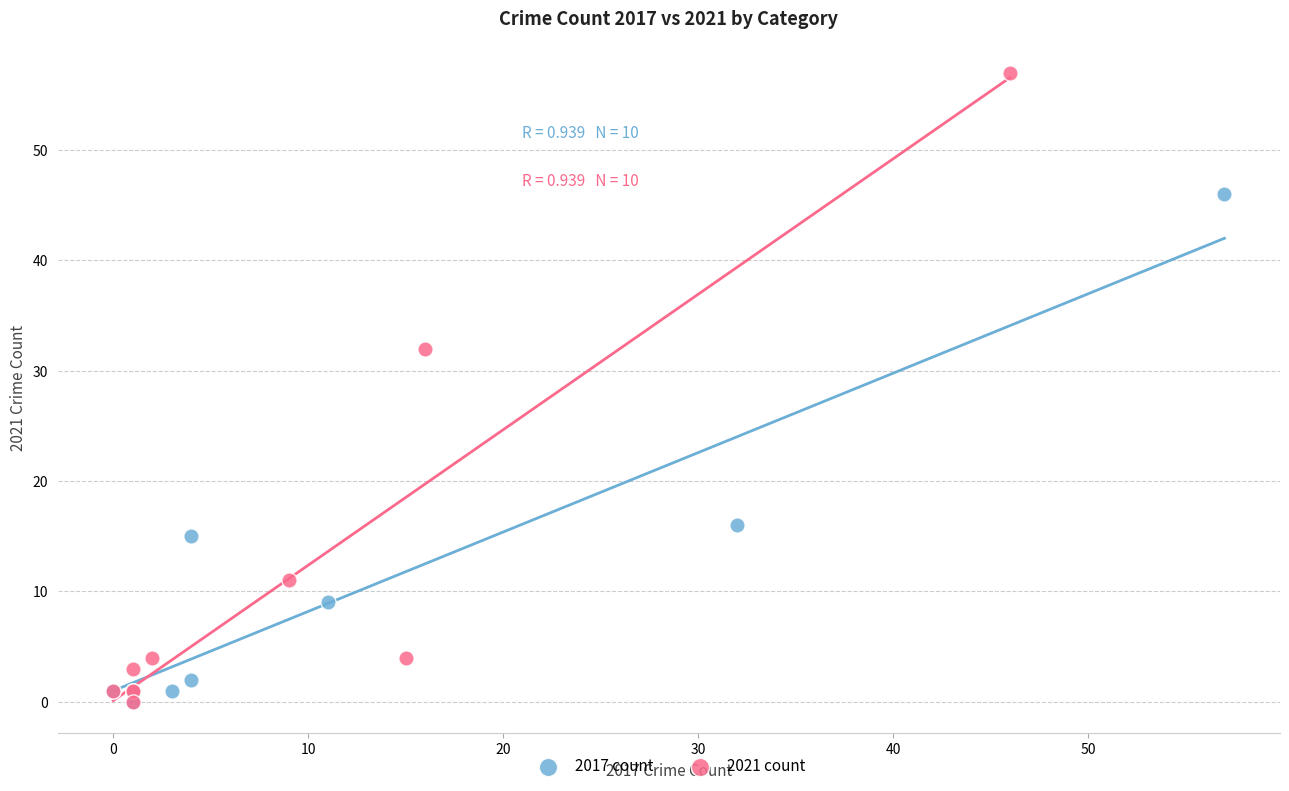

Which series has the widest spread of Y values?

2021 count